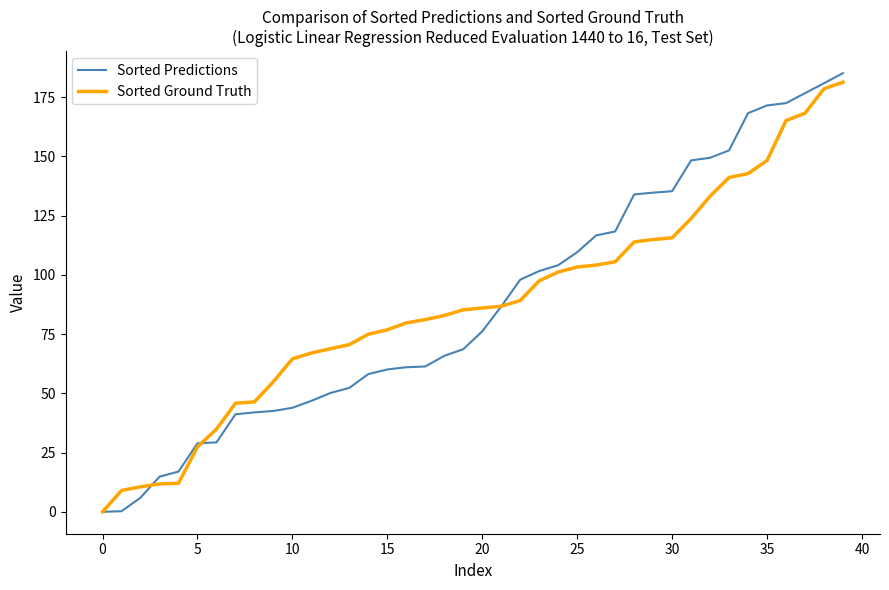

What is the average value of the Sorted Ground Truth series?

87.6